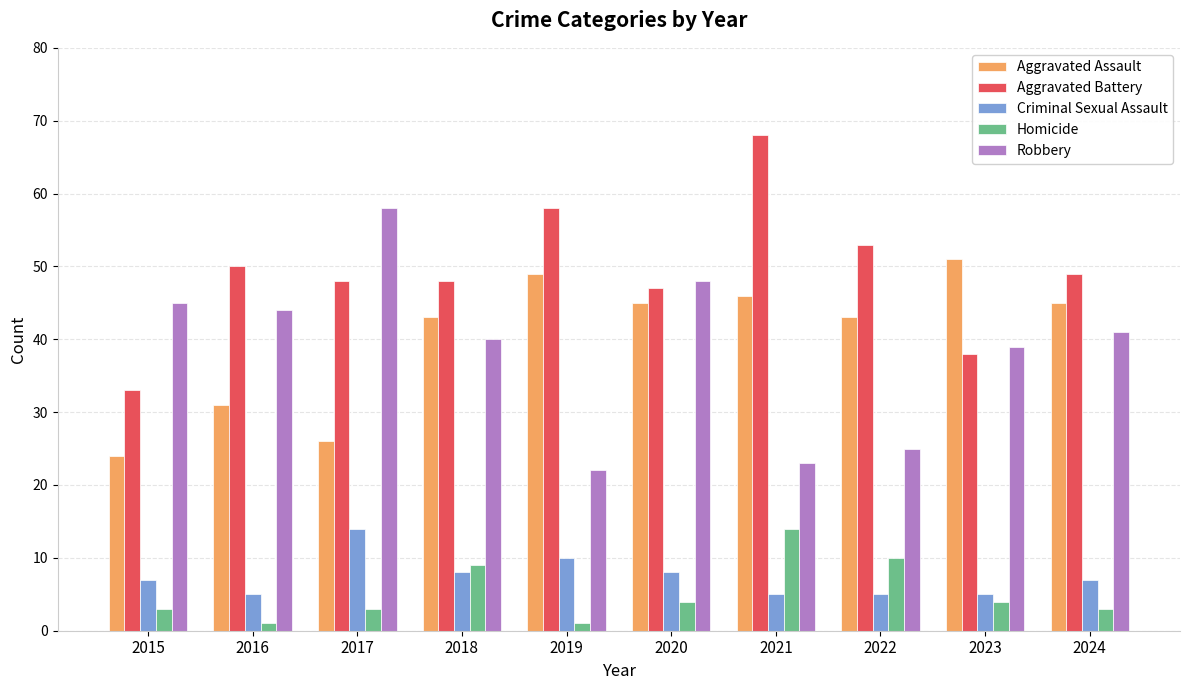

Reading left to right, list all the values displayed in this chart.

Aggravated Assault: 2015=24	2016=31	2017=26	2018=43	2019=49	2020=45	2021=46	2022=43	2023=51	2024=45
Aggravated Battery: 2015=33	2016=50	2017=48	2018=48	2019=58	2020=47	2021=68	2022=53	2023=38	2024=49
Criminal Sexual Assault: 2015=7	2016=5	2017=14	2018=8	2019=10	2020=8	2021=5	2022=5	2023=5	2024=7
Homicide: 2015=3	2016=1	2017=3	2018=9	2019=1	2020=4	2021=14	2022=10	2023=4	2024=3
Robbery: 2015=45	2016=44	2017=58	2018=40	2019=22	2020=48	2021=23	2022=25	2023=39	2024=41